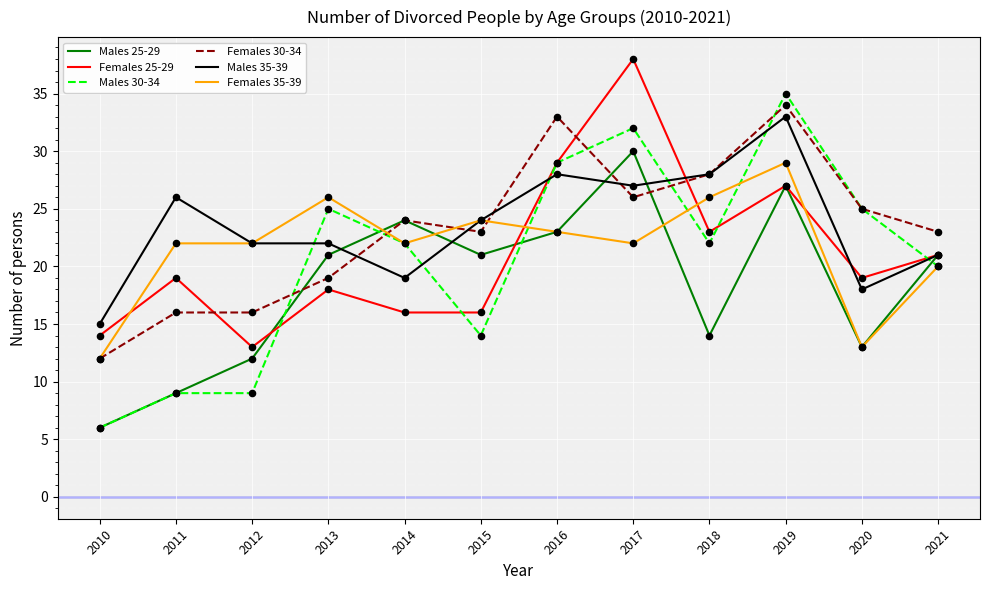

Which series has the largest range (max minus min)?

Males 30-34